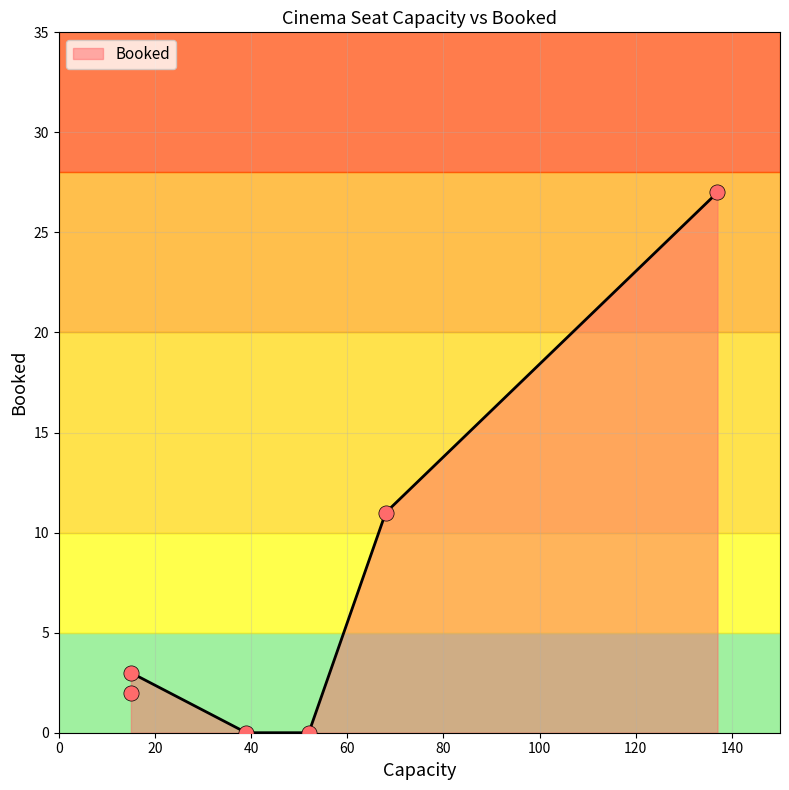

What is the change in value from 52 to 137?

+27